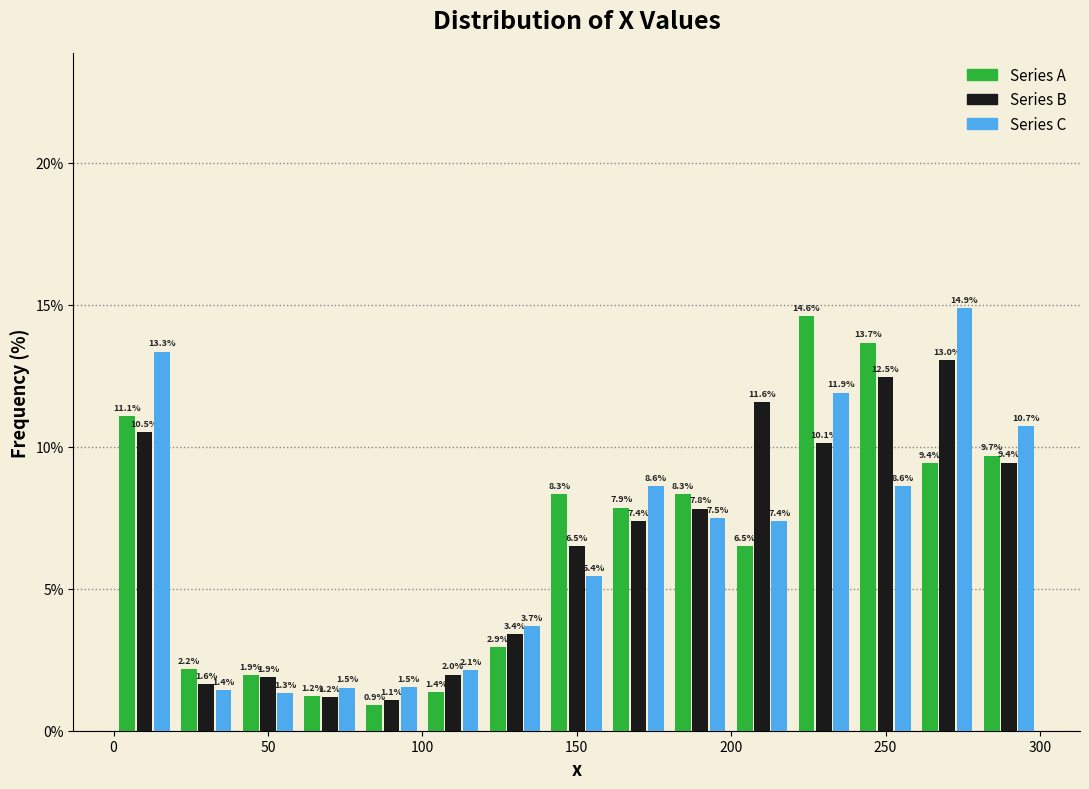

What is the height of the Series B bar covering 160 to 180 on the x-axis?

7.4